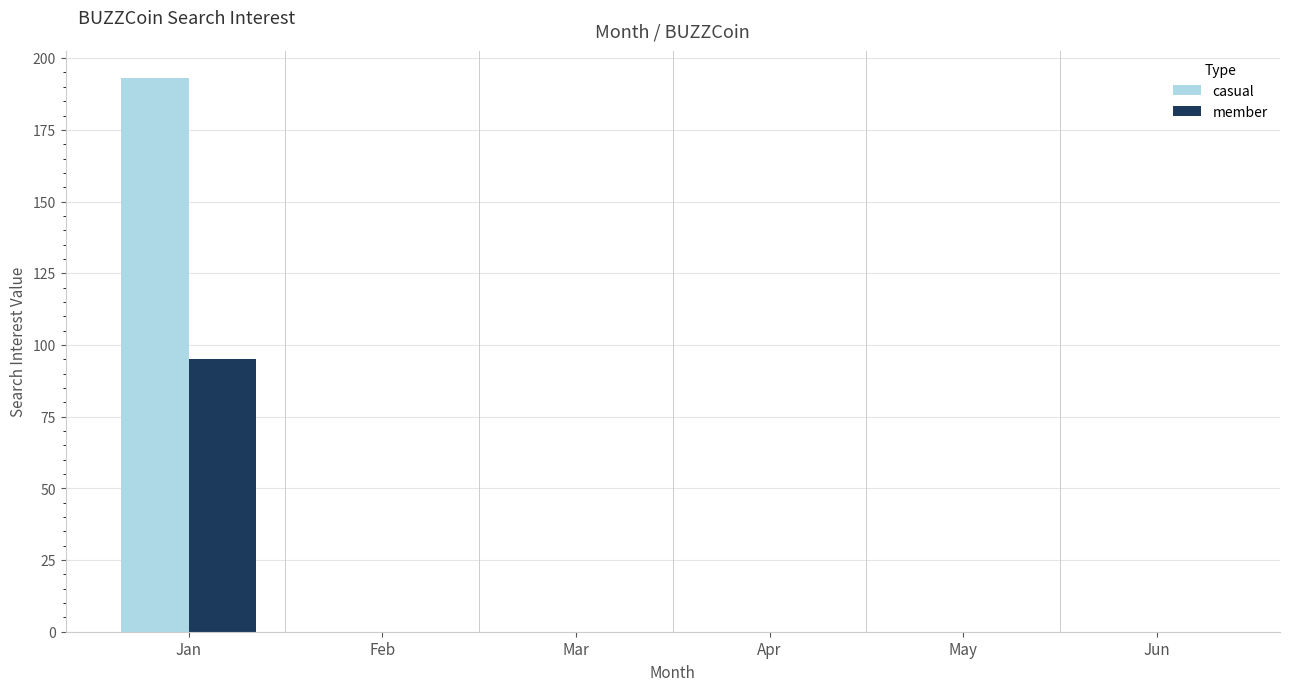

The value of member at Feb is 0. True or false?

True